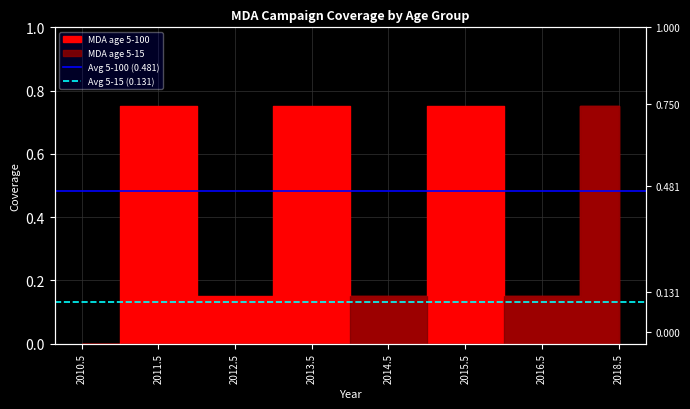

The Avg 5-100 (0.481) series shows 0.2 at 2010.5. True or false?

False